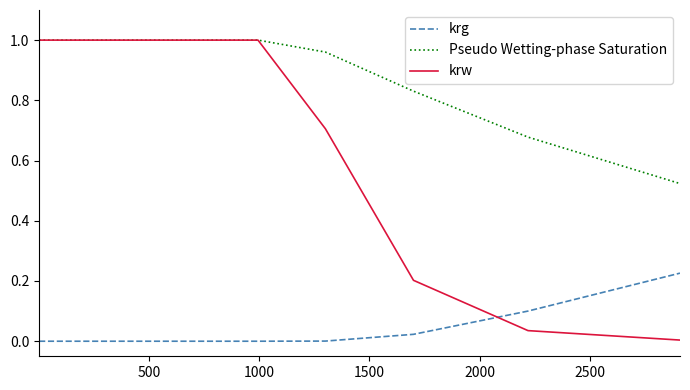

Which series has the largest range (max minus min)?

krw